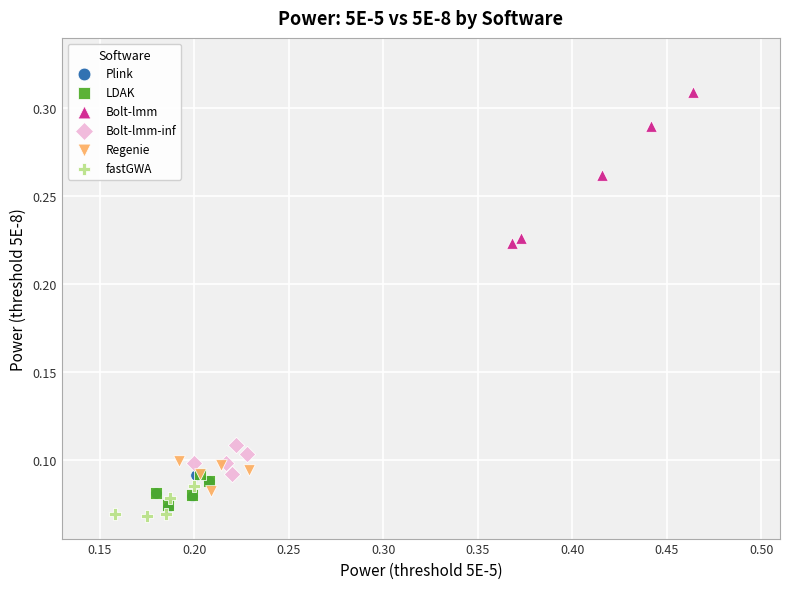

Which series has the largest Y range (max minus min)?

Bolt-lmm